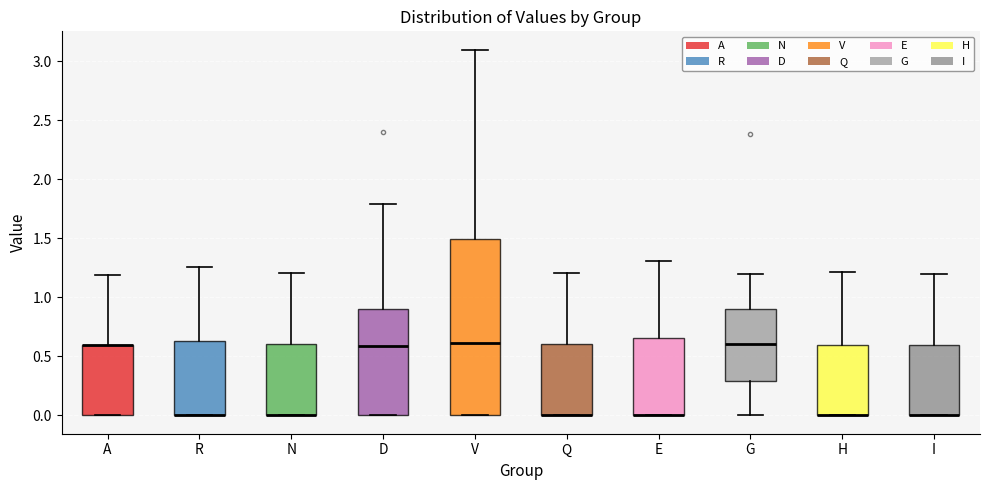

Which box is the tallest, from its lower edge to its upper edge?

V